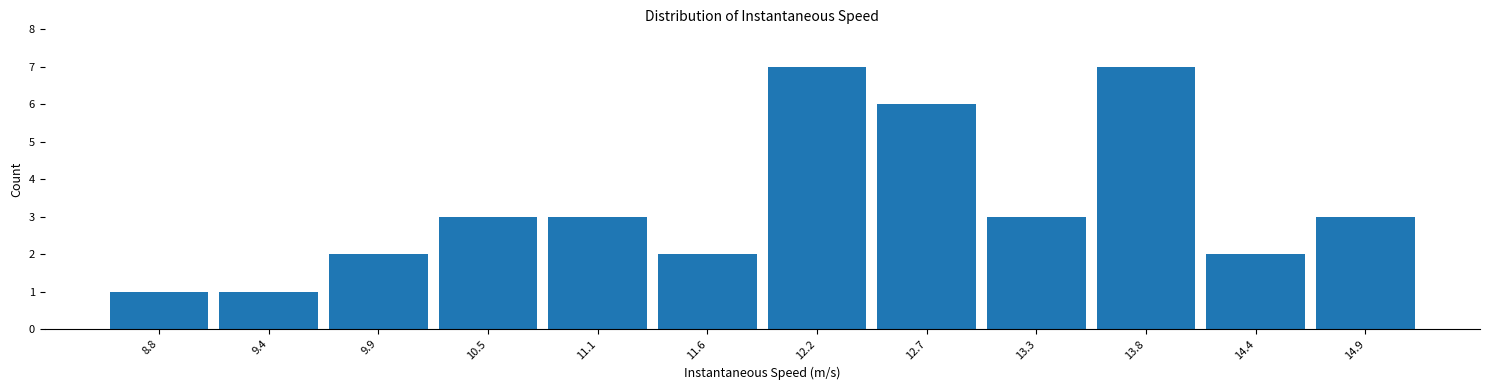

Reading left to right, list every bar in this chart as the range it spans on the x-axis followed by its height. Neither the bar edges nor the heights are printed on the chart, so give them approximately, as read against the axes.

8.6 to 9.1: 1
9.1 to 9.7: 1
9.7 to 10.2: 2
10.2 to 10.8: 3
10.8 to 11.3: 3
11.3 to 11.9: 2
11.9 to 12.4: 7
12.4 to 13.0: 6
13.0 to 13.6: 3
13.6 to 14.1: 7
14.1 to 14.7: 2
14.7 to 15.2: 3